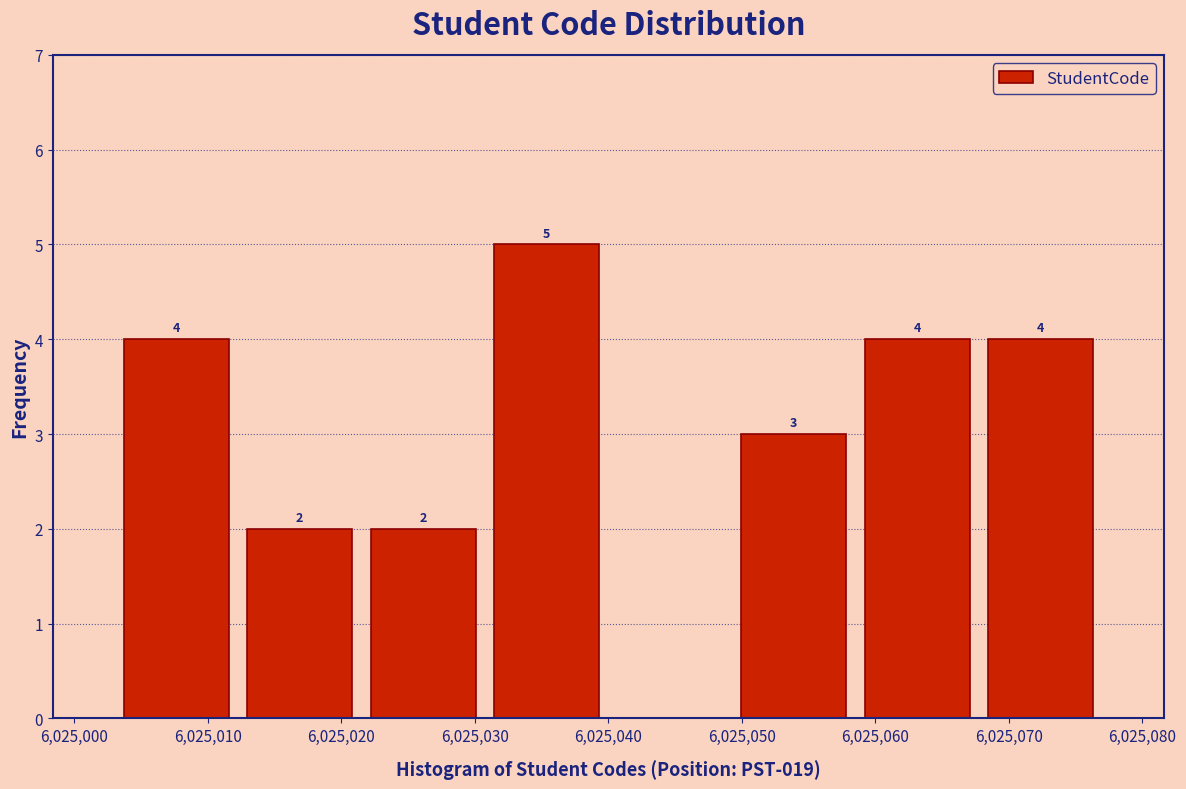

Which range on the x-axis has the tallest bar?

6025031 to 6025040